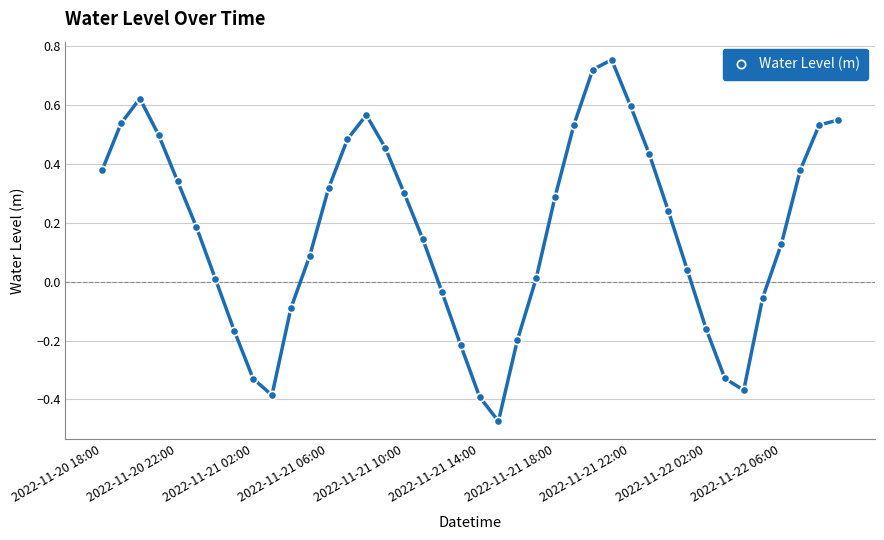

True or false: there are more than 2 points higher than both neighbors.

True